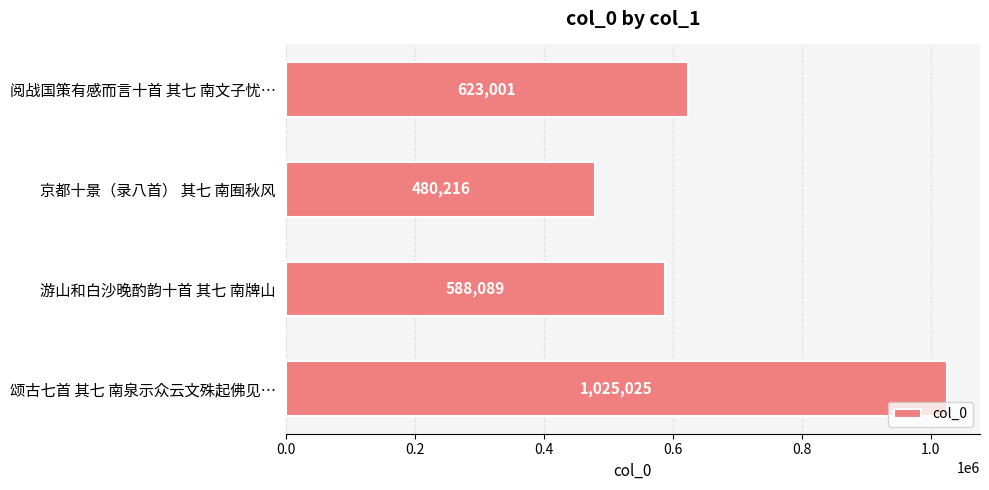

True or false: the data shows 588089 at 游山和白沙晚酌韵十首 其七 南牌山.

True